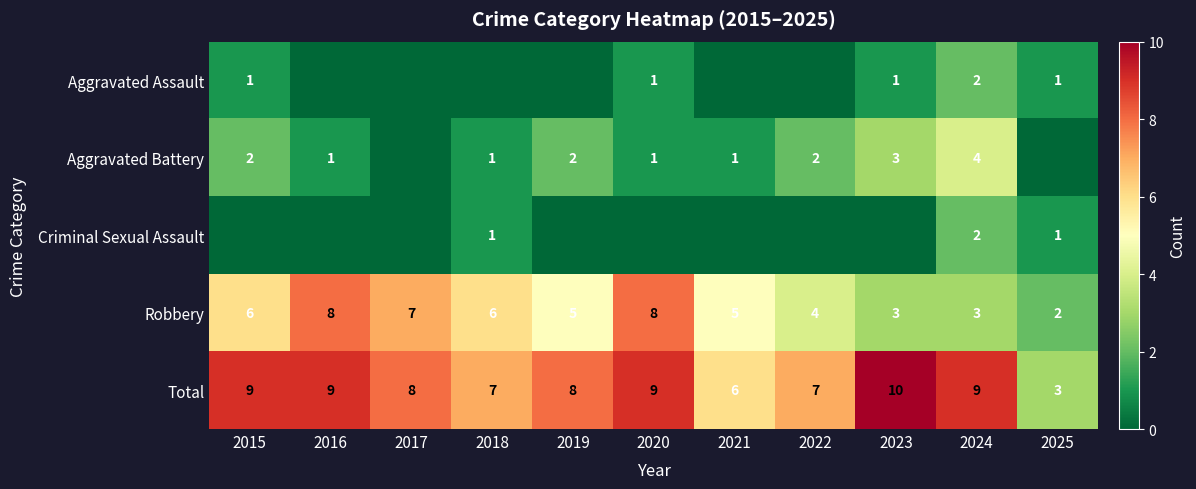

True or false: Aggravated Assault has a value of 1 at 2020.

True